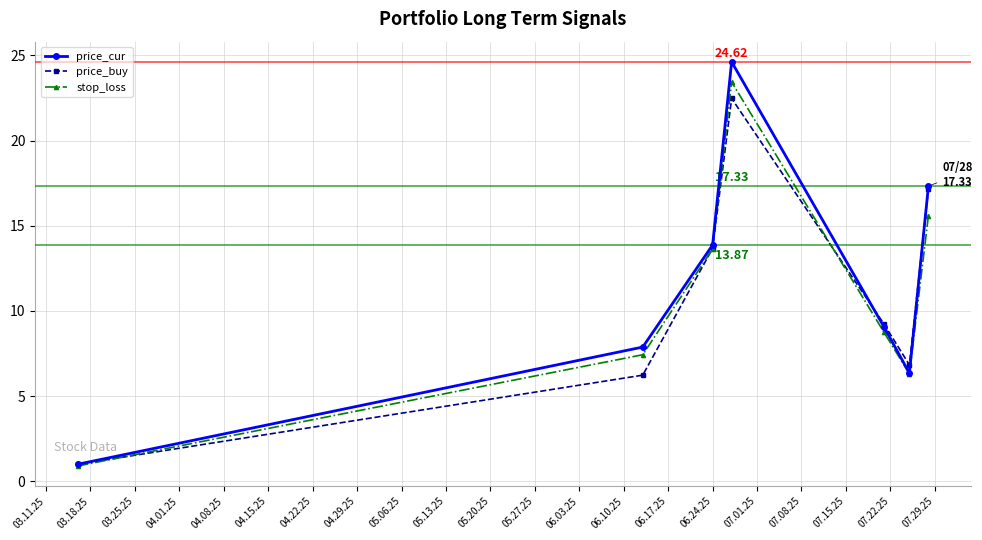

What is the lowest value of the price_buy series?

1.0